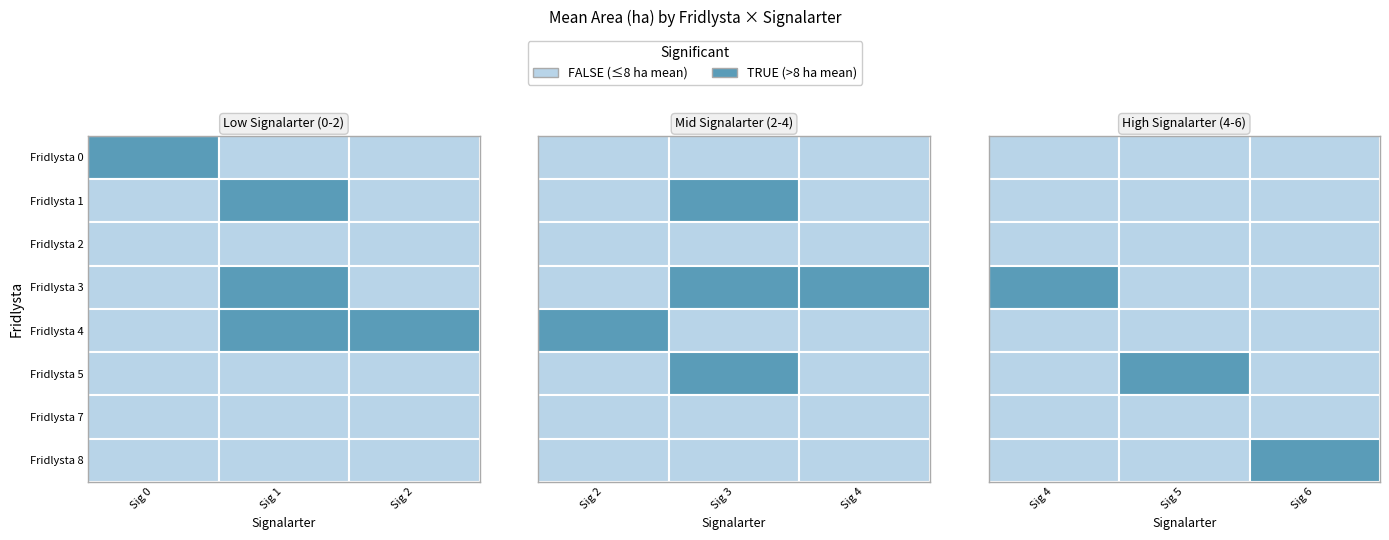

Count the 1 values in the range 1 to 4.

13